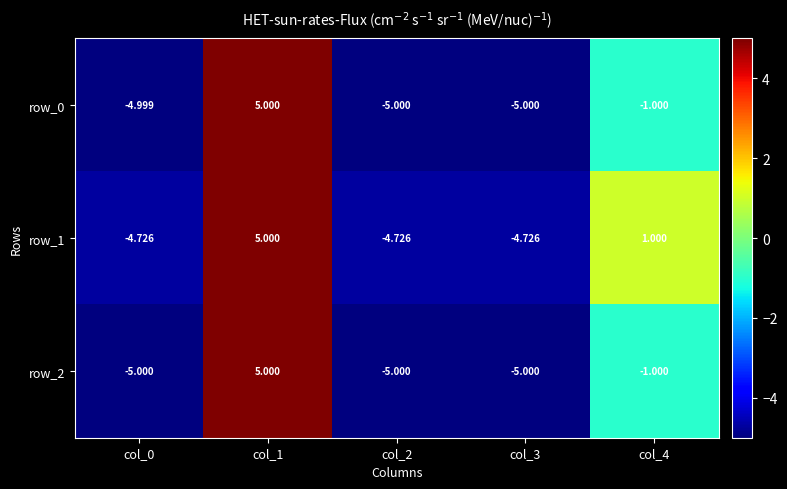

At how many categories does at least one series exceed -4?

2